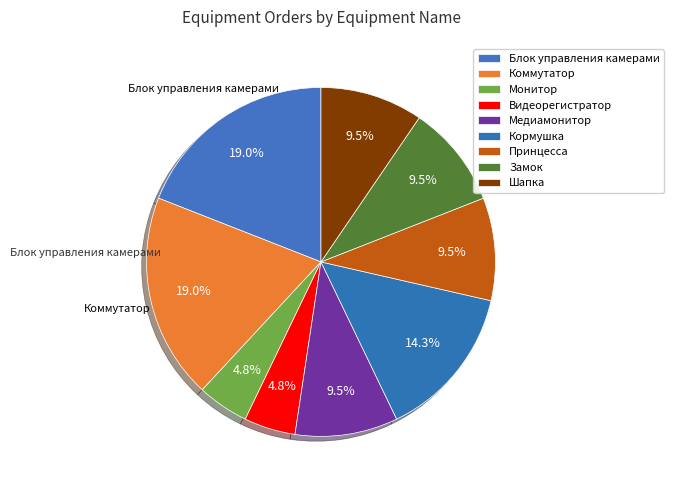

To the nearest percent, what is the average slice percentage?

11%